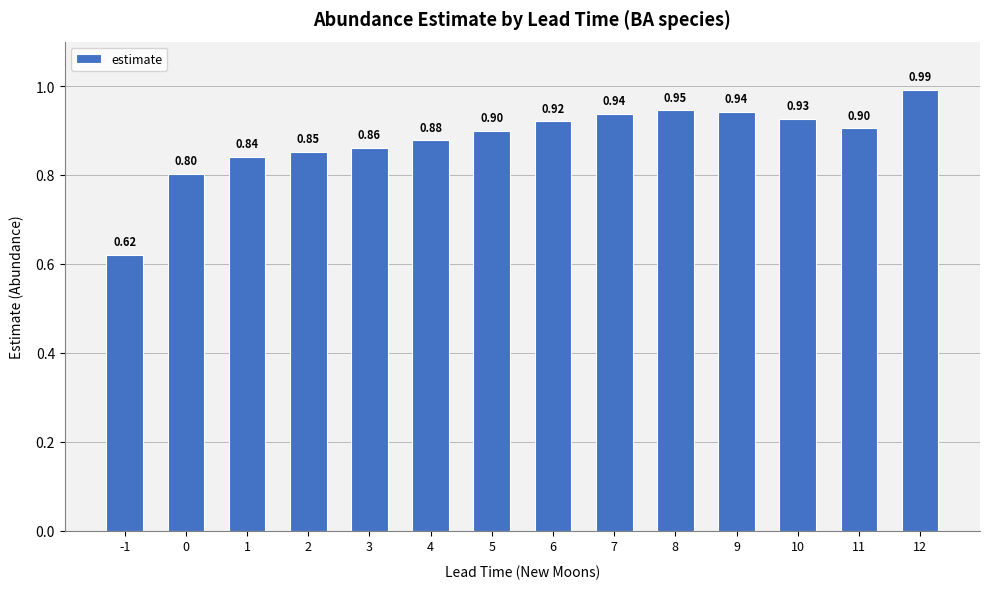

What is the change in value from 0 to 7?

+0.1